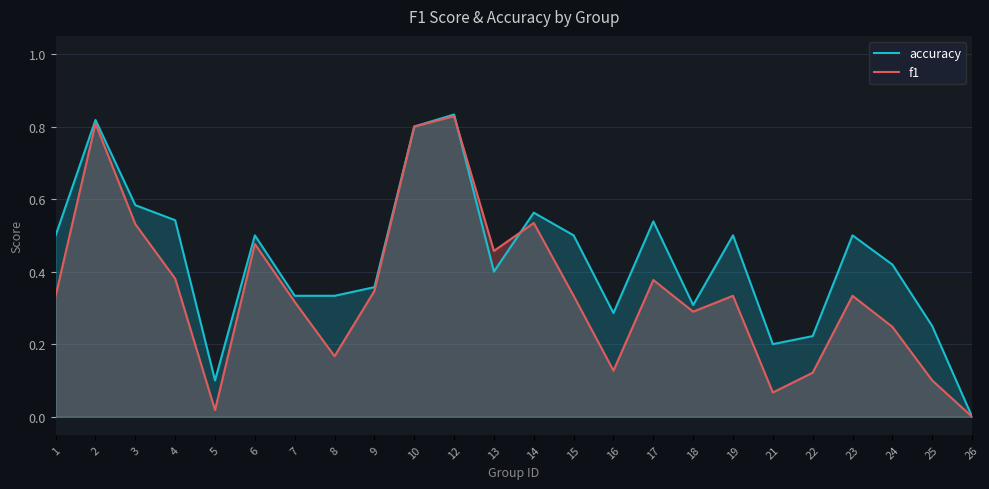

Between which two adjacent categories do f1 and accuracy first intersect?

12 and 13